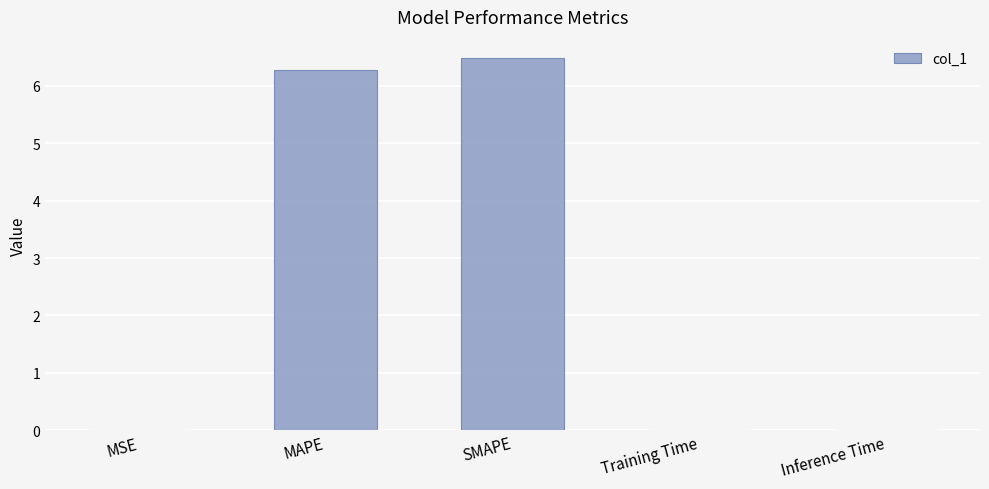

What is the sum of all values?

12.8